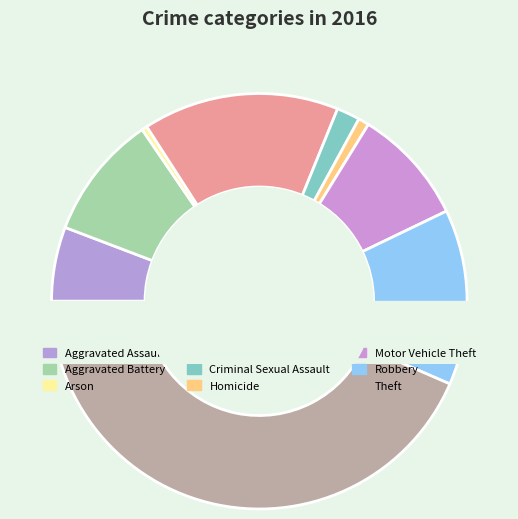

What percentage is NOT represented by Burglary?

84.7%